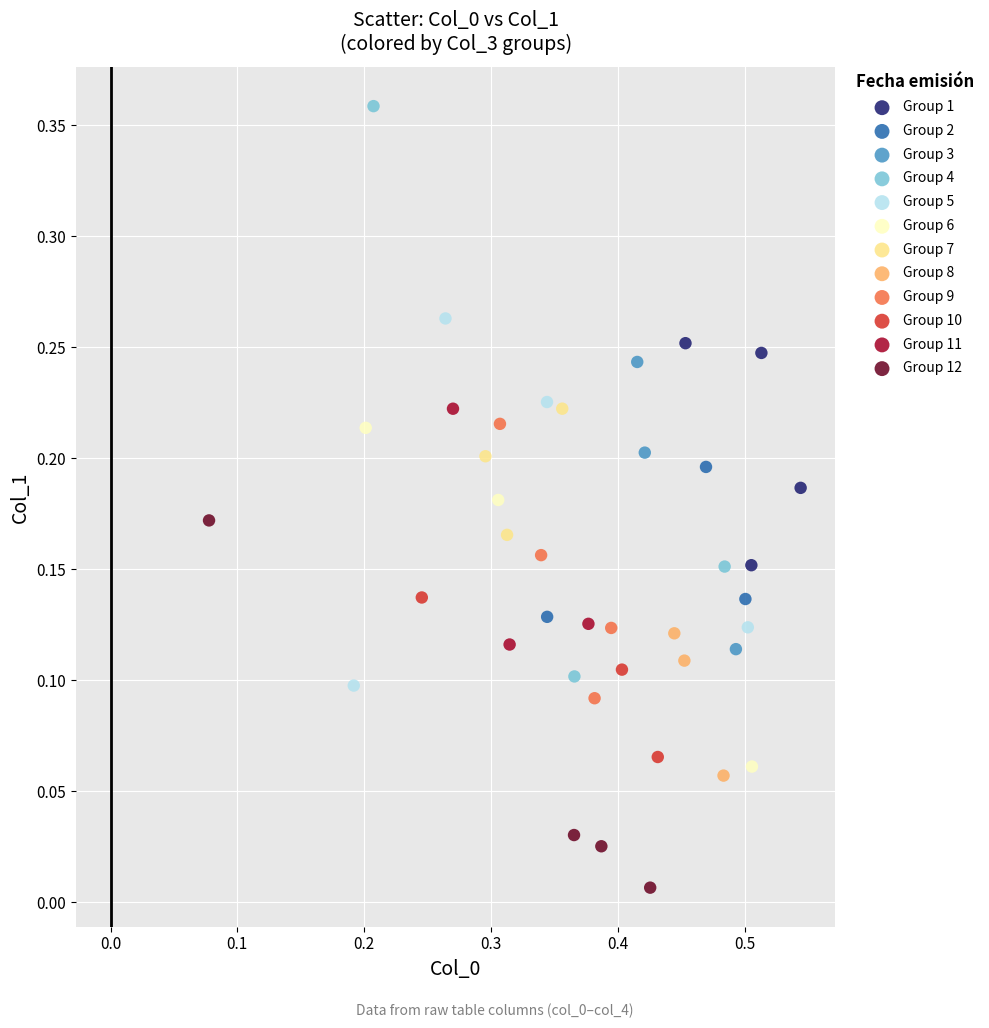

Which series contains the highest Y value?

Group 4